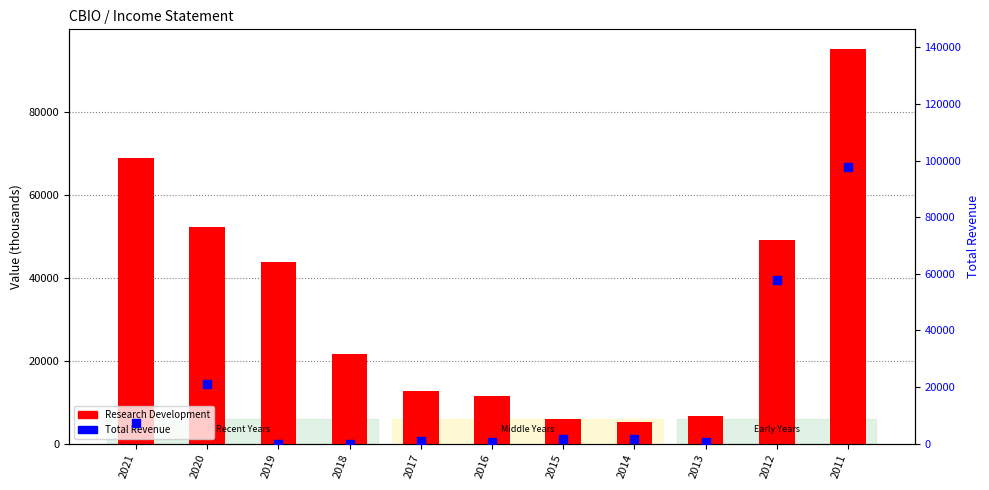

At which category is the sum across all series the highest?

2011